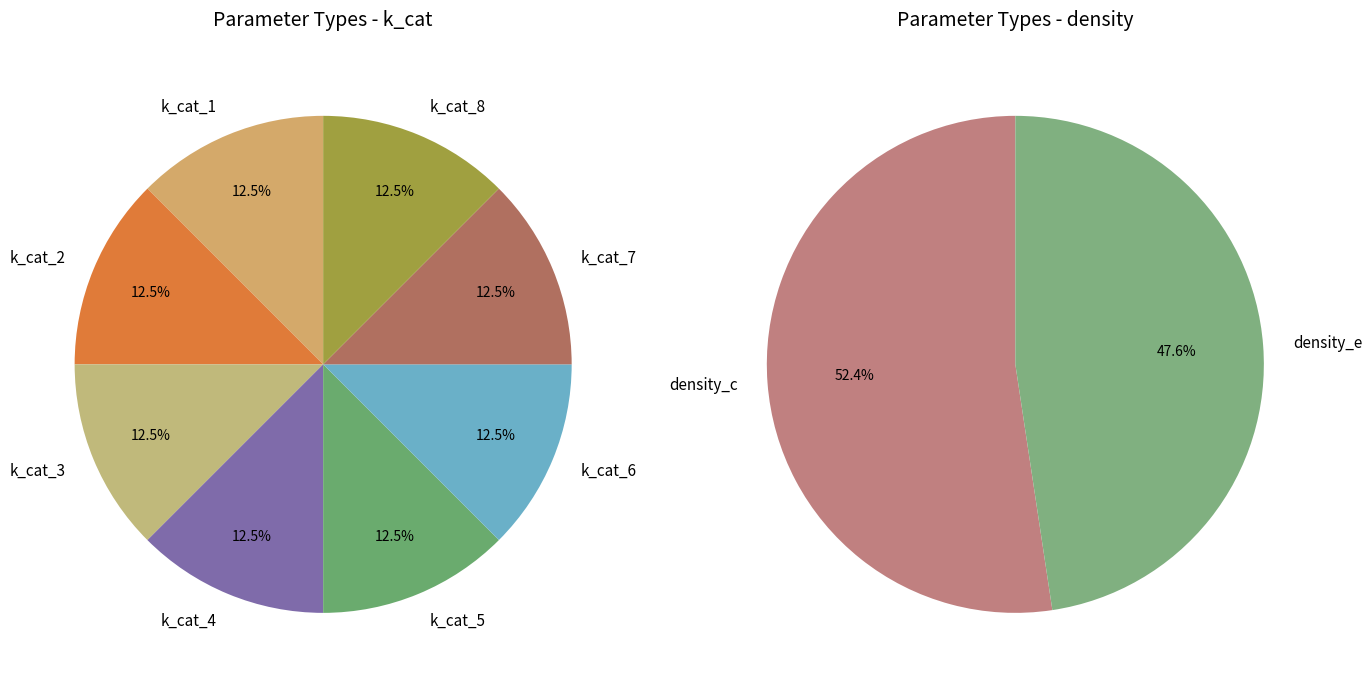

Is density_c the majority of the pie?

Yes